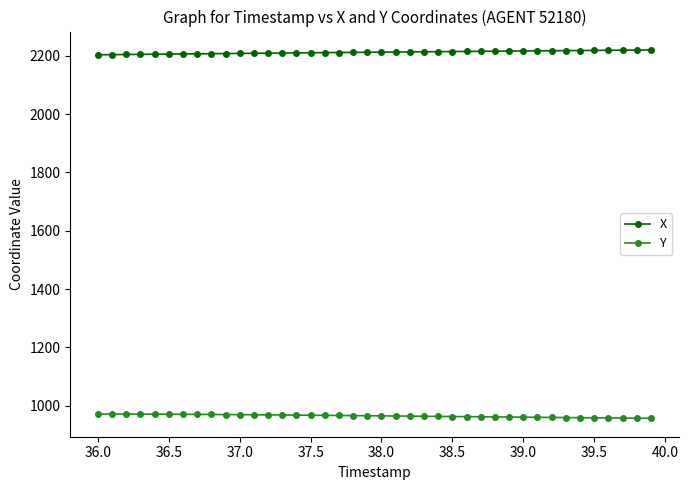

Count the number of data series in this chart.

2